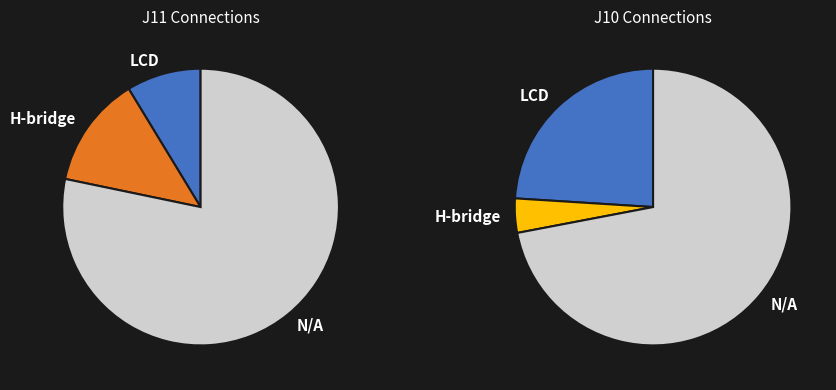

Between LCD and H-bridge, which is larger?

H-bridge